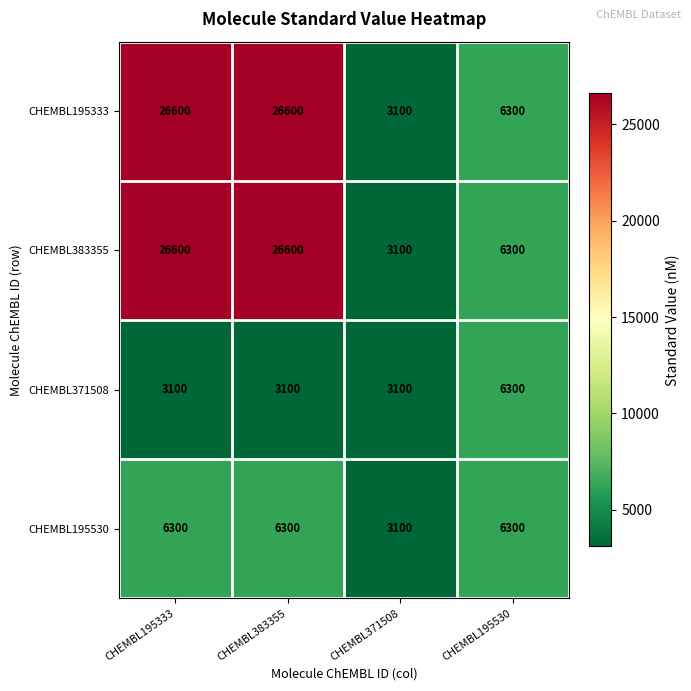

True or false: CHEMBL195530 has a value of 6300 at CHEMBL195333.

True